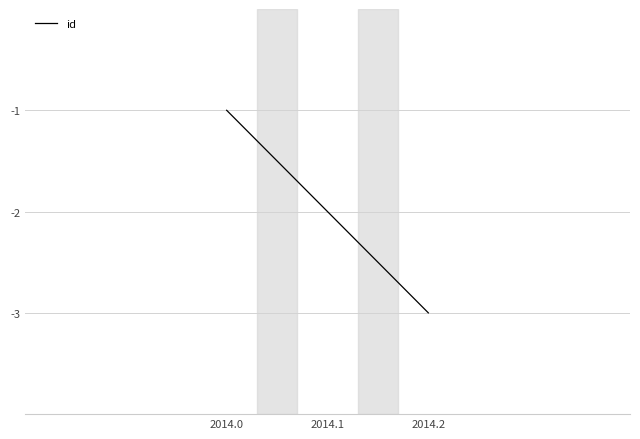

List the labels in order of value, smallest first.

2014.2, 2014.1, 2014.0